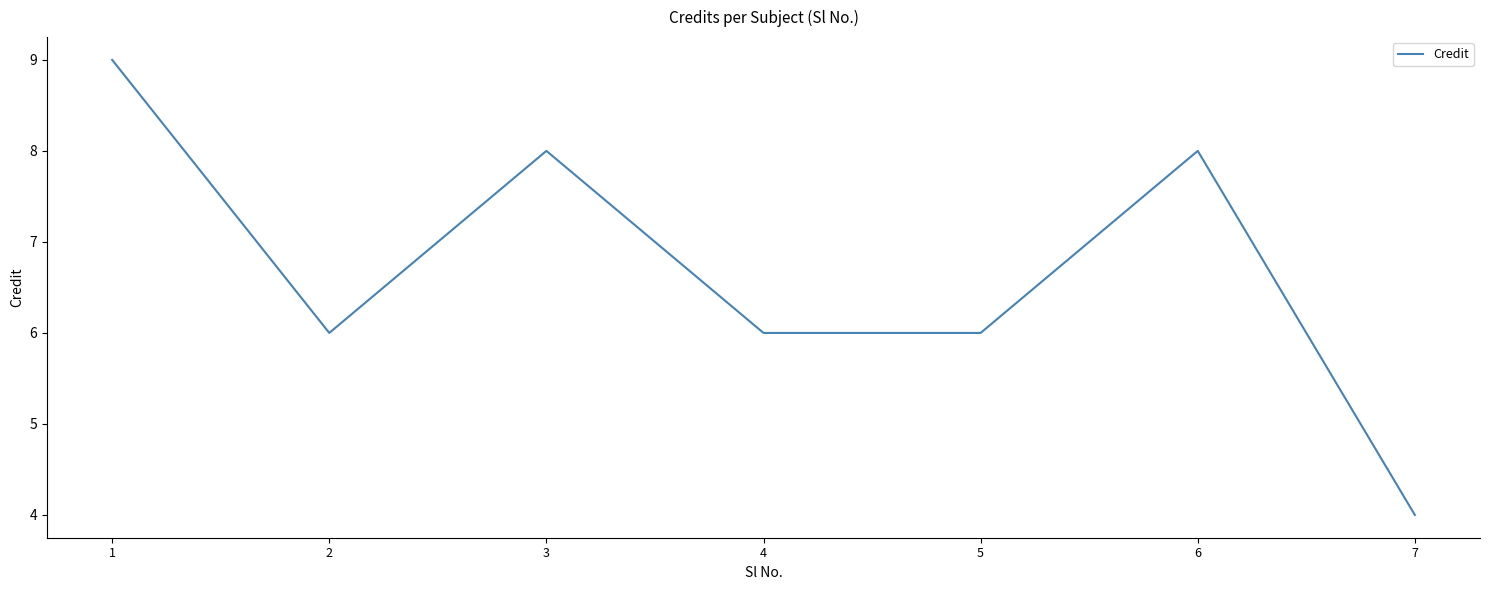

What is the difference between the maximum and minimum values?

5